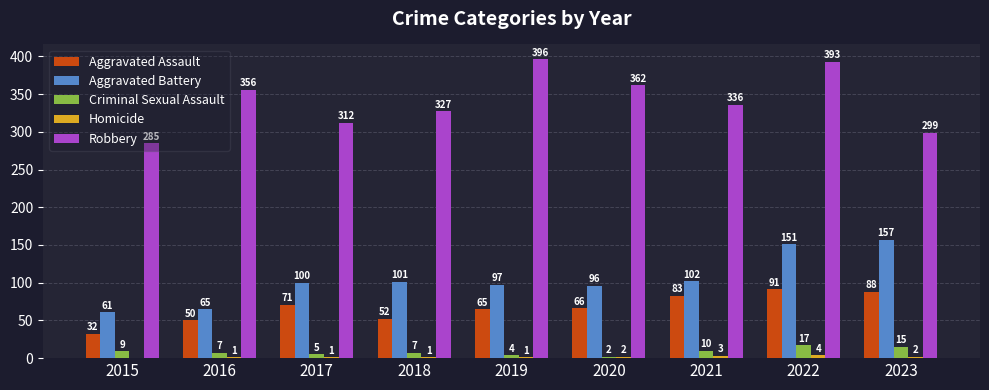

What is the sum of all Robbery values?

3066